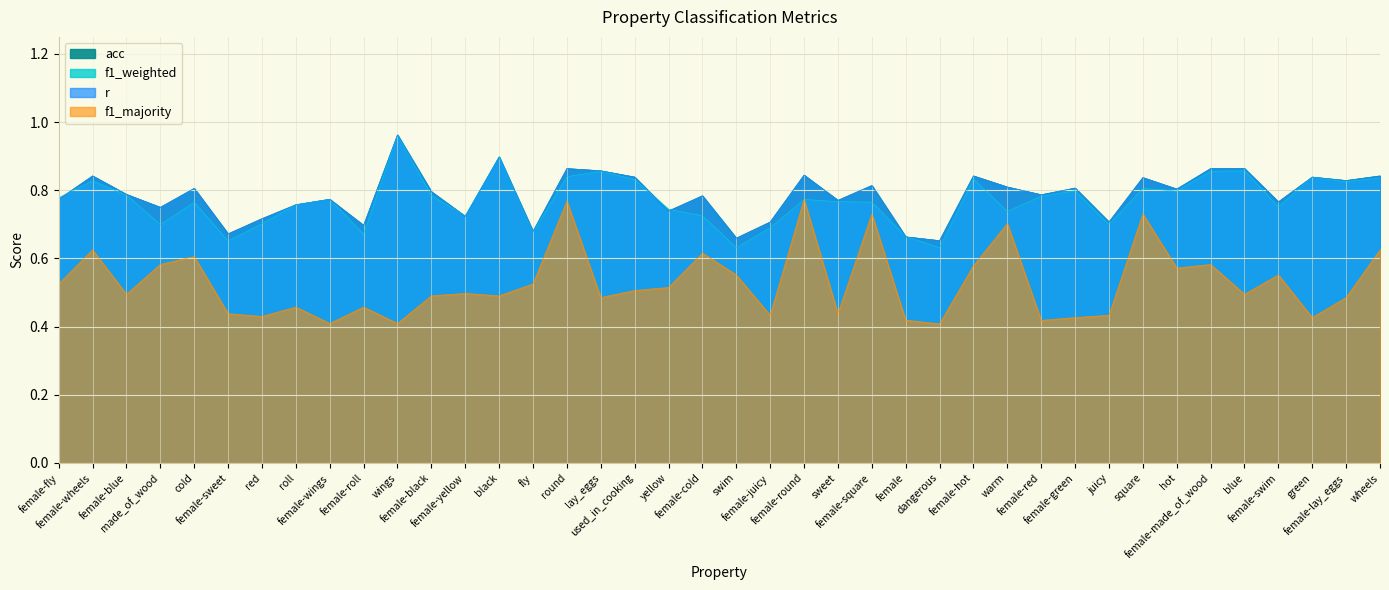

Reading left to right, what are all the values shown in this chart?

r: female-fly=0.8	female-wheels=0.8	female-blue=0.8	made_of_wood=0.8	cold=0.8	female-sweet=0.7	red=0.7	roll=0.8	female-wings=0.8	female-roll=0.7	wings=1.0	female-black=0.8	female-yellow=0.7	black=0.9	fly=0.7	round=0.9	lay_eggs=0.9	used_in_cooking=0.8	yellow=0.7	female-cold=0.8	swim=0.7	female-juicy=0.7	female-round=0.8	sweet=0.8	female-square=0.8	female=0.7	dangerous=0.7	female-hot=0.8	warm=0.8	female-red=0.8	female-green=0.8	juicy=0.7	square=0.8	hot=0.8	female-made_of_wood=0.9	blue=0.9	female-swim=0.8	green=0.8	female-lay_eggs=0.8	wheels=0.8
f1_weighted: female-fly=0.8	female-wheels=0.8	female-blue=0.8	made_of_wood=0.7	cold=0.8	female-sweet=0.7	red=0.7	roll=0.8	female-wings=0.8	female-roll=0.7	wings=1.0	female-black=0.8	female-yellow=0.7	black=0.9	fly=0.7	round=0.8	lay_eggs=0.9	used_in_cooking=0.8	yellow=0.7	female-cold=0.7	swim=0.6	female-juicy=0.7	female-round=0.8	sweet=0.8	female-square=0.8	female=0.7	dangerous=0.6	female-hot=0.8	warm=0.7	female-red=0.8	female-green=0.8	juicy=0.7	square=0.8	hot=0.8	female-made_of_wood=0.9	blue=0.9	female-swim=0.8	green=0.8	female-lay_eggs=0.8	wheels=0.8
acc: female-fly=0.8	female-wheels=0.8	female-blue=0.8	made_of_wood=0.8	cold=0.8	female-sweet=0.7	red=0.7	roll=0.8	female-wings=0.8	female-roll=0.7	wings=1.0	female-black=0.8	female-yellow=0.7	black=0.9	fly=0.7	round=0.9	lay_eggs=0.9	used_in_cooking=0.8	yellow=0.7	female-cold=0.8	swim=0.7	female-juicy=0.7	female-round=0.8	sweet=0.8	female-square=0.8	female=0.7	dangerous=0.7	female-hot=0.8	warm=0.8	female-red=0.8	female-green=0.8	juicy=0.7	square=0.8	hot=0.8	female-made_of_wood=0.9	blue=0.9	female-swim=0.8	green=0.8	female-lay_eggs=0.8	wheels=0.8
f1_majority: female-fly=0.5	female-wheels=0.6	female-blue=0.5	made_of_wood=0.6	cold=0.6	female-sweet=0.4	red=0.4	roll=0.5	female-wings=0.4	female-roll=0.5	wings=0.4	female-black=0.5	female-yellow=0.5	black=0.5	fly=0.5	round=0.8	lay_eggs=0.5	used_in_cooking=0.5	yellow=0.5	female-cold=0.6	swim=0.6	female-juicy=0.4	female-round=0.8	sweet=0.4	female-square=0.7	female=0.4	dangerous=0.4	female-hot=0.6	warm=0.7	female-red=0.4	female-green=0.4	juicy=0.4	square=0.7	hot=0.6	female-made_of_wood=0.6	blue=0.5	female-swim=0.6	green=0.4	female-lay_eggs=0.5	wheels=0.6